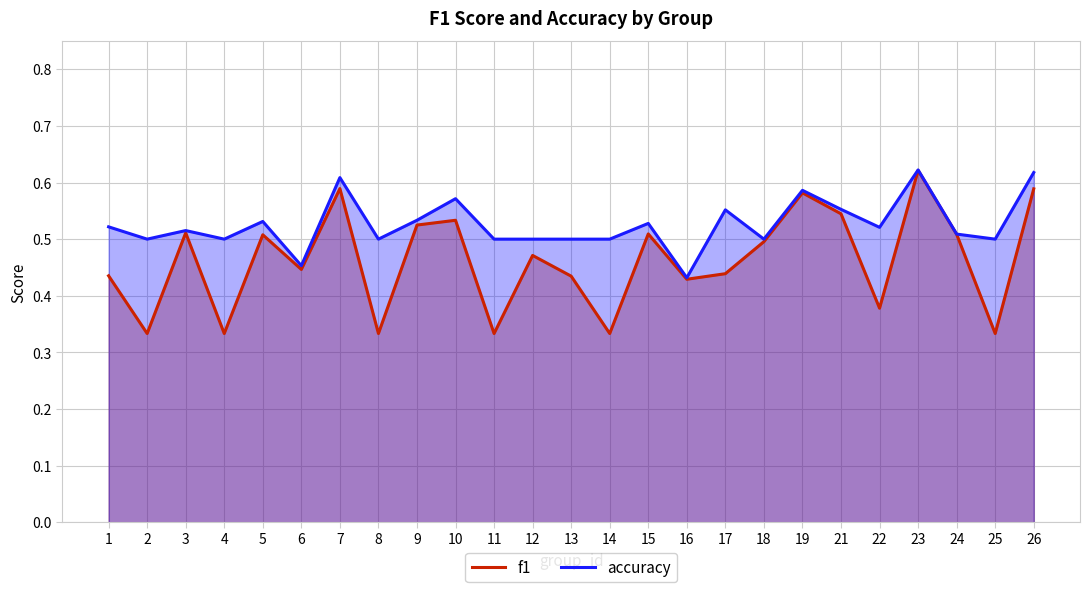

Reading right to left, extract all data points from this chart.

f1: 26=0.6	25=0.3	24=0.5	23=0.6	22=0.4	21=0.5	19=0.6	18=0.5	17=0.4	16=0.4	15=0.5	14=0.3	13=0.4	12=0.5	11=0.3	10=0.5	9=0.5	8=0.3	7=0.6	6=0.4	5=0.5	4=0.3	3=0.5	2=0.3	1=0.4
accuracy: 26=0.6	25=0.5	24=0.5	23=0.6	22=0.5	21=0.6	19=0.6	18=0.5	17=0.6	16=0.4	15=0.5	14=0.5	13=0.5	12=0.5	11=0.5	10=0.6	9=0.5	8=0.5	7=0.6	6=0.5	5=0.5	4=0.5	3=0.5	2=0.5	1=0.5